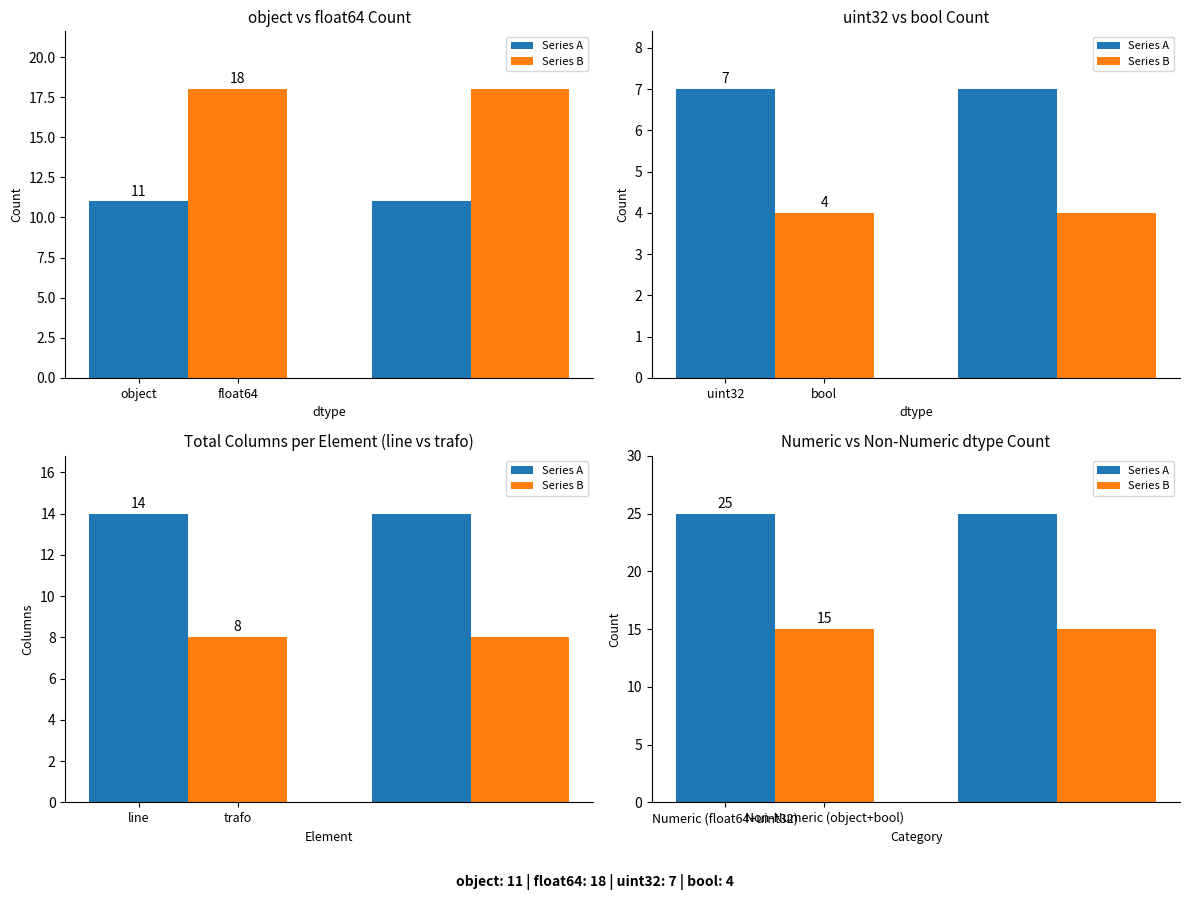

At which label does Series B reach its peak?

object